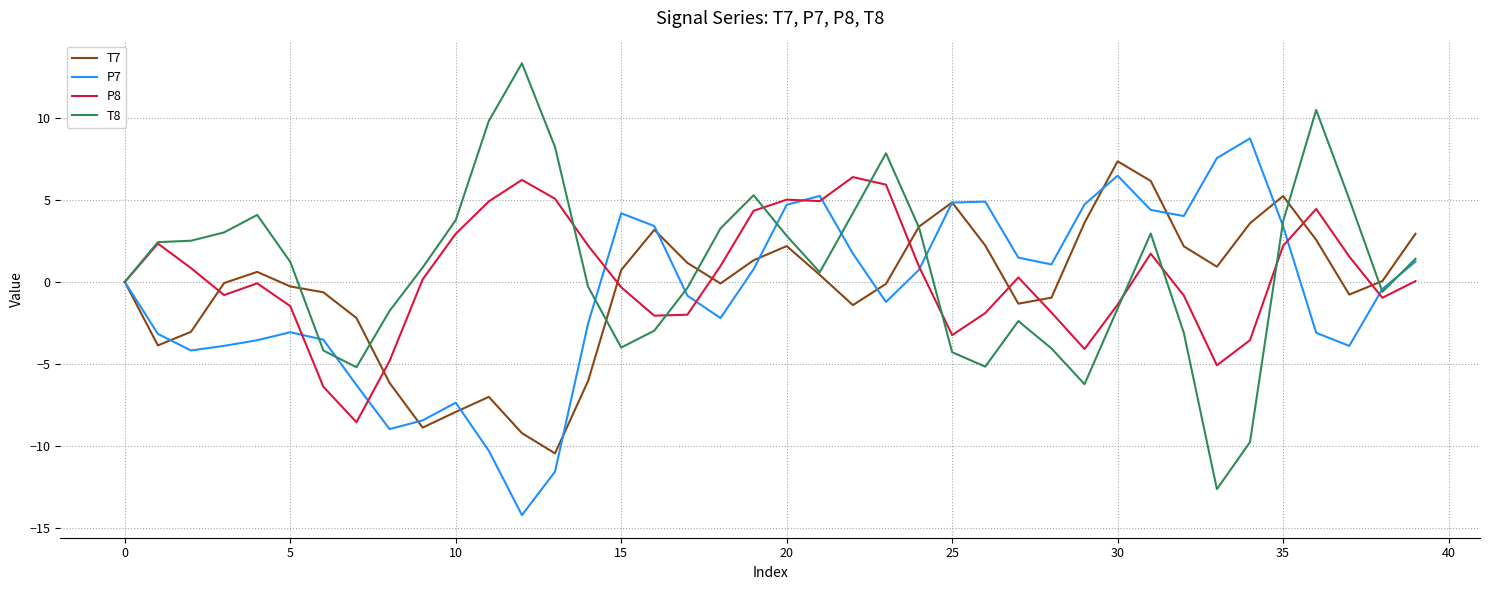

What is the smallest value displayed?

-14.2